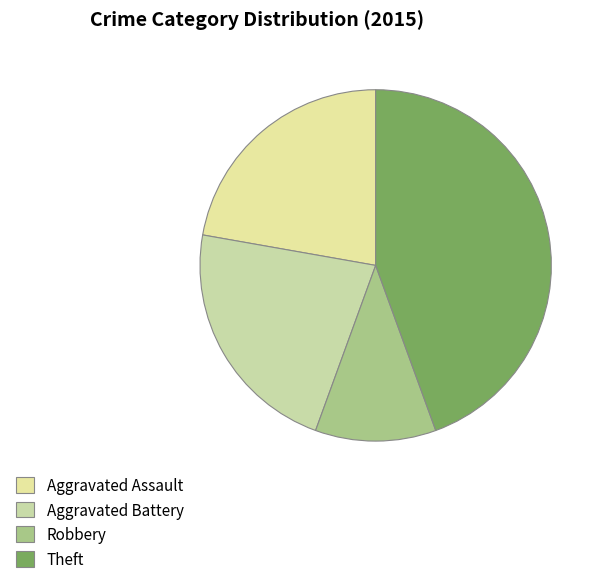

To the nearest percent, what is the average slice percentage?

25%